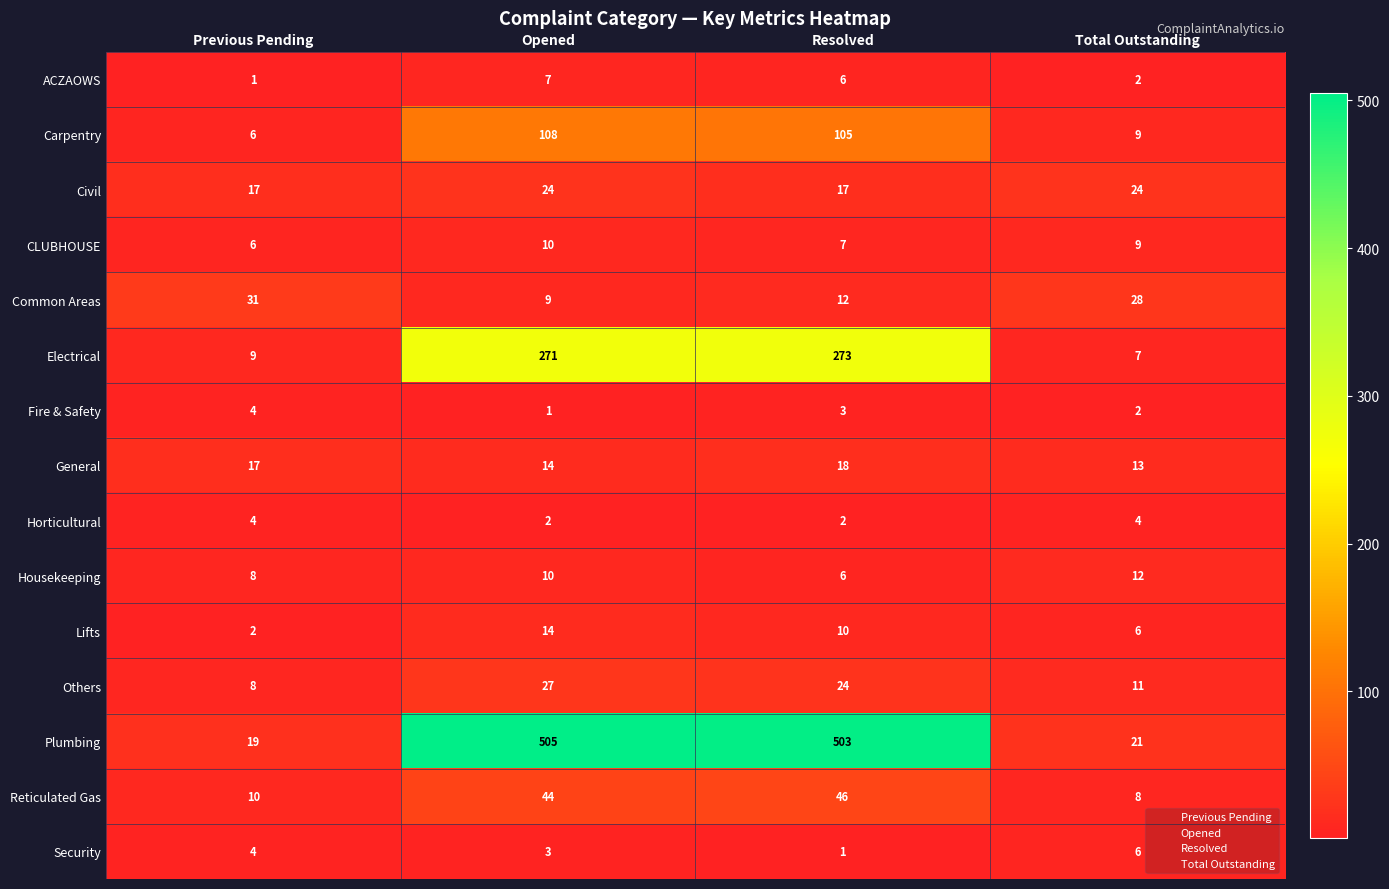

How many data points in Lifts are less than 10?

2